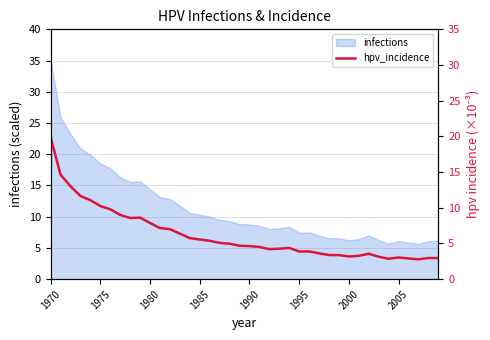

True or false: infections has a value of 9.1 at 2000.

False